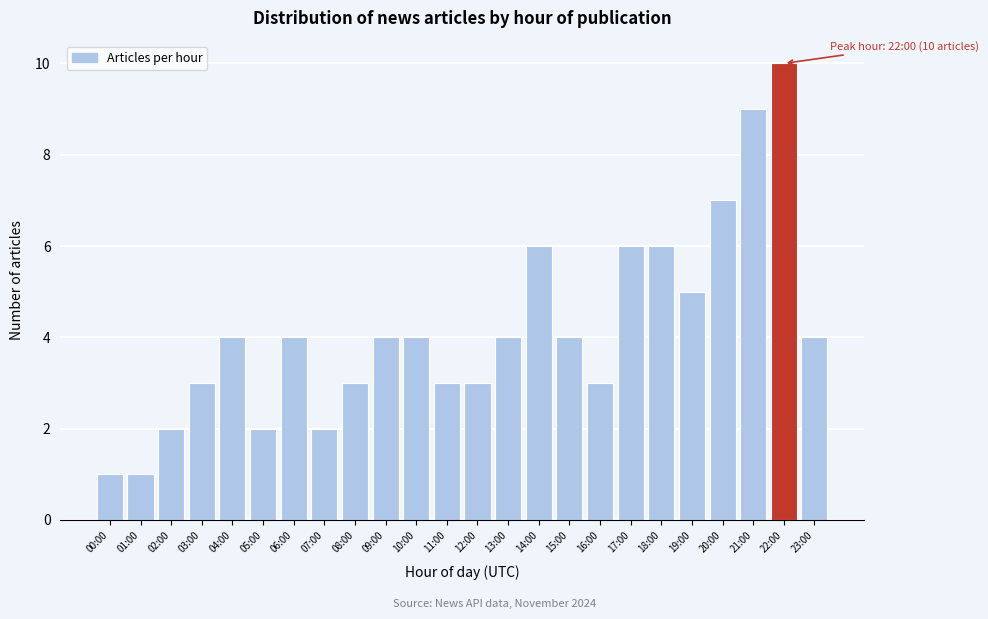

Reading left to right, what are all the values shown in this chart?

1	1	2	3	4	2	4	2	3	4	4	3	3	4	6	4	3	6	6	5	7	9	10	4